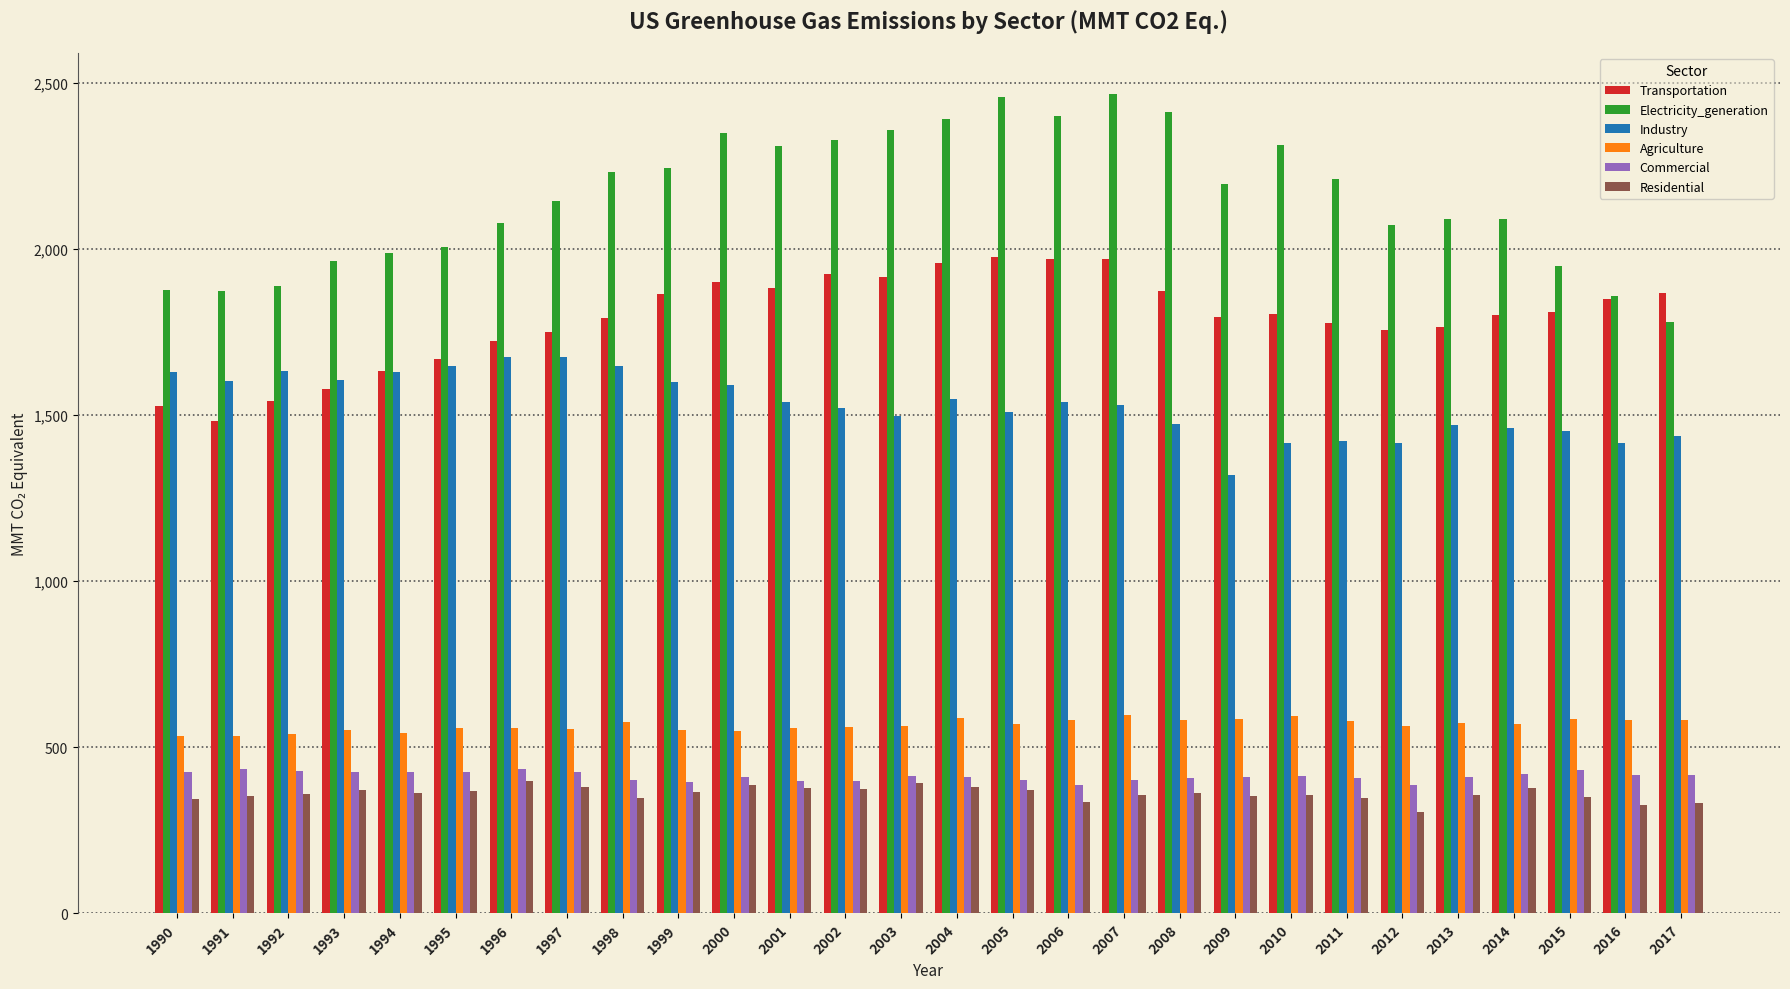

At which label does Transportation first exceed 1803?

1999